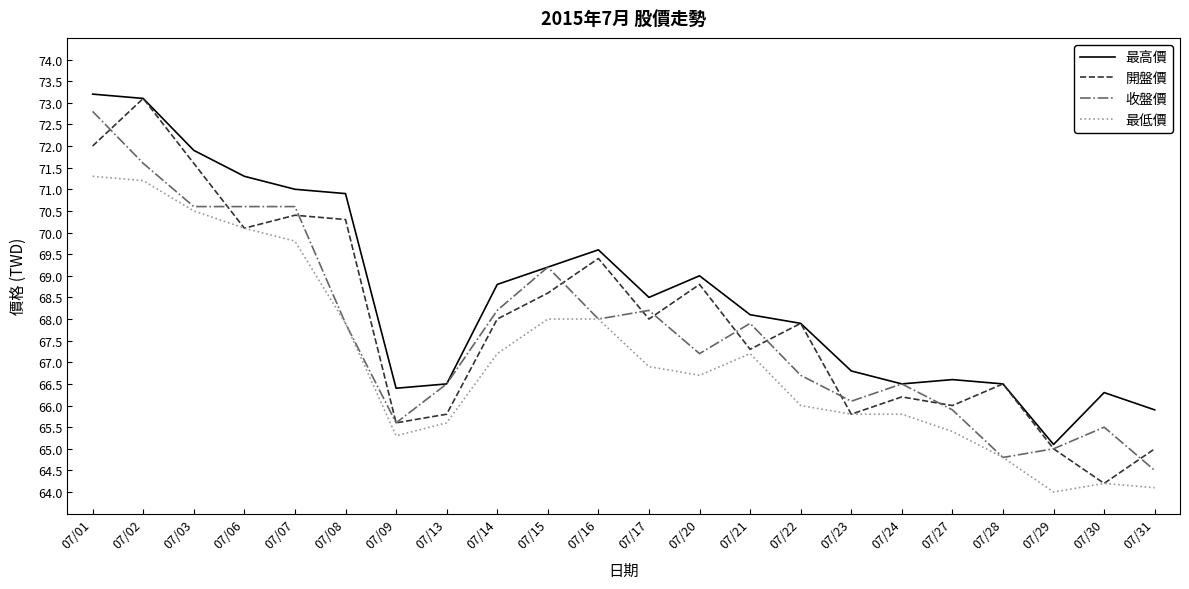

Which series has the largest total across all categories?

最高價